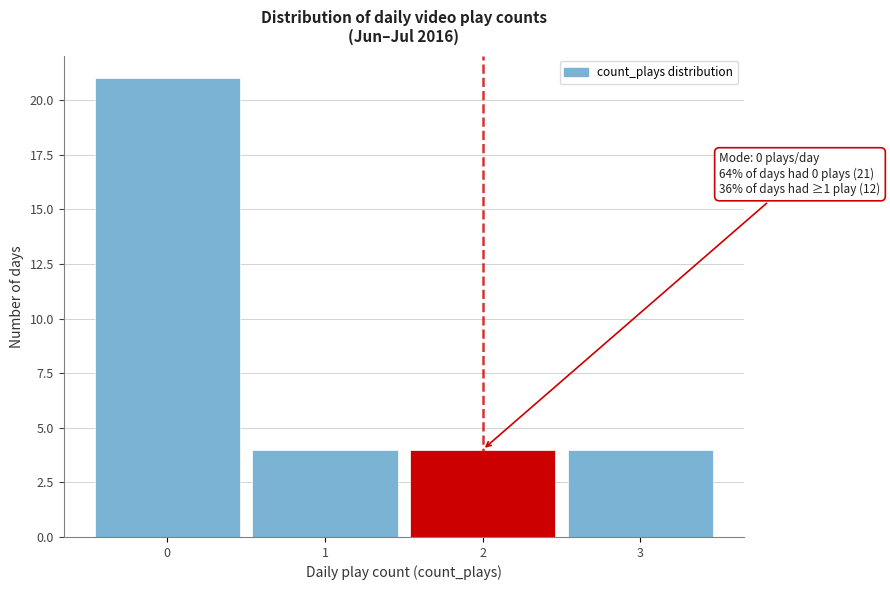

Which range on the x-axis has the tallest bar?

-0.5 to 0.5